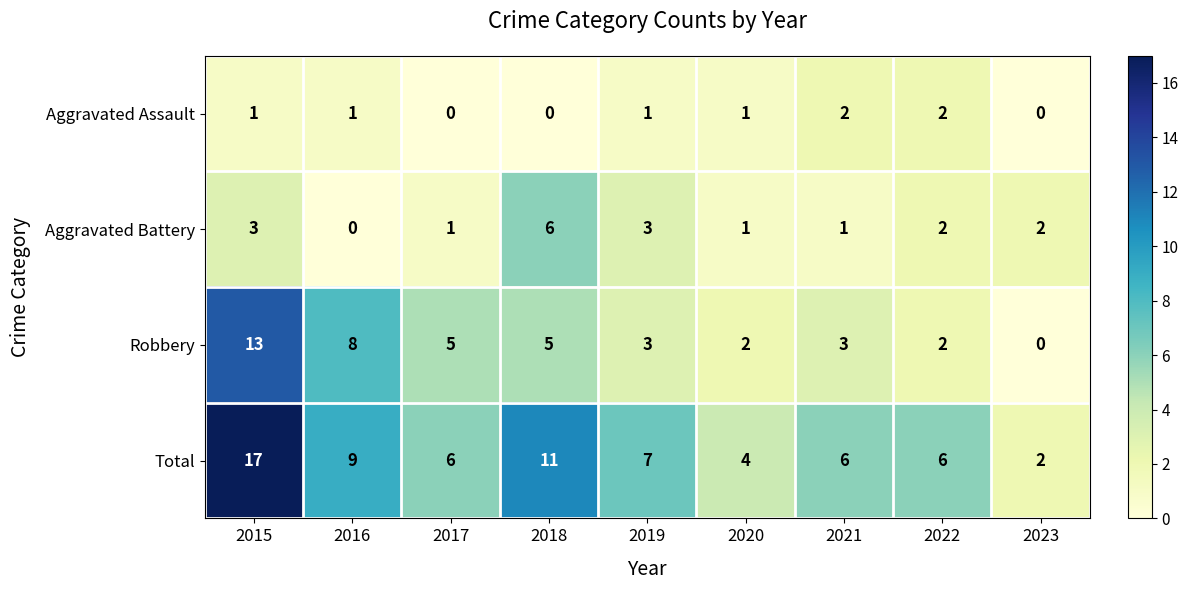

What is the spread (max minus min) of values at 2022?

4